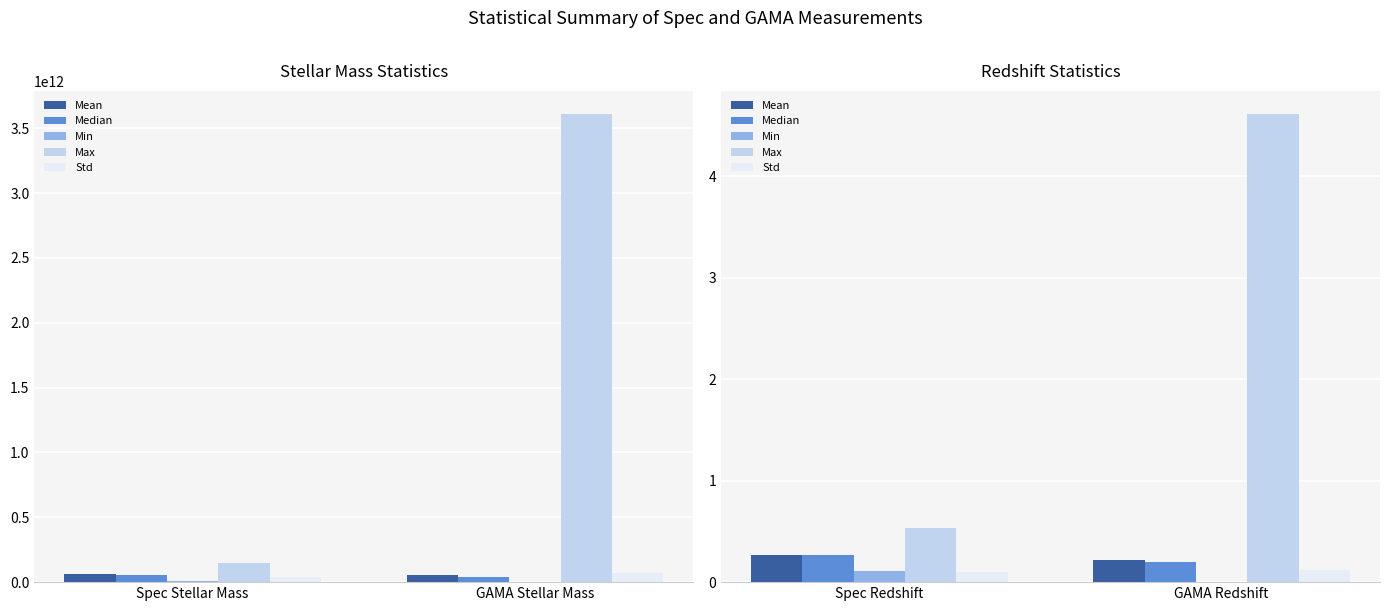

At how many categories does at least one series exceed 0?

2